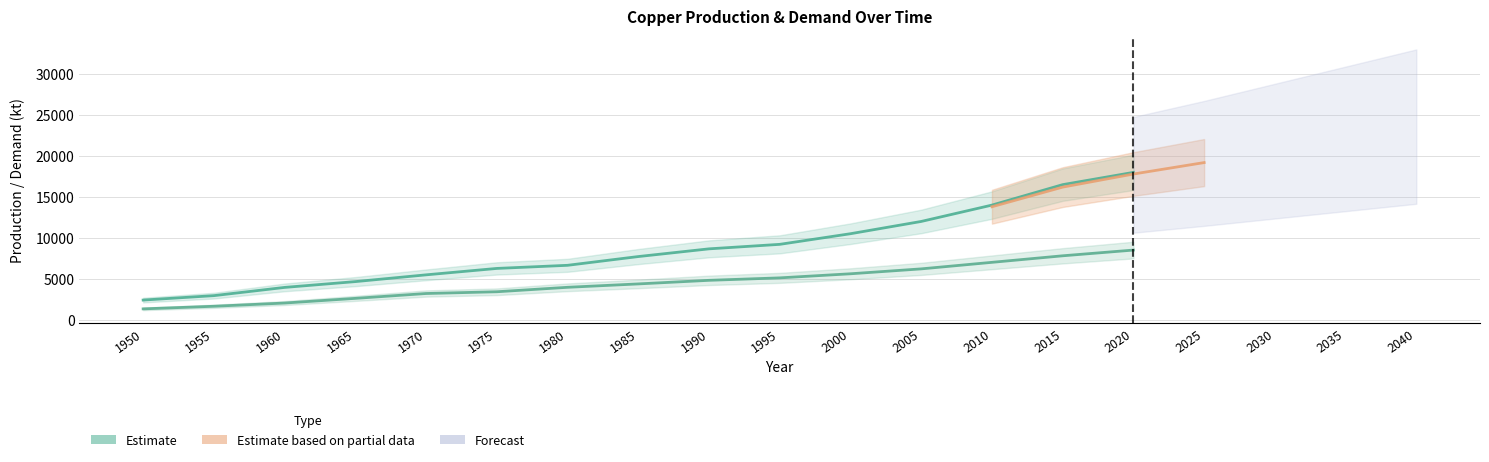

True or false: Concentrate production and Scrap production cross at least once.

False